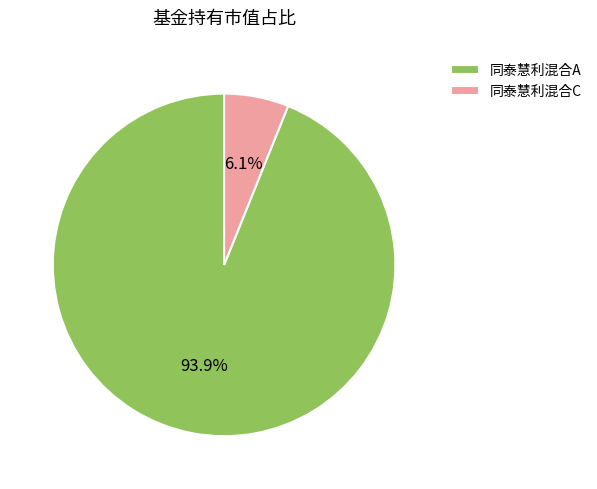

What is the largest slice in the pie chart?

同泰慧利混合A